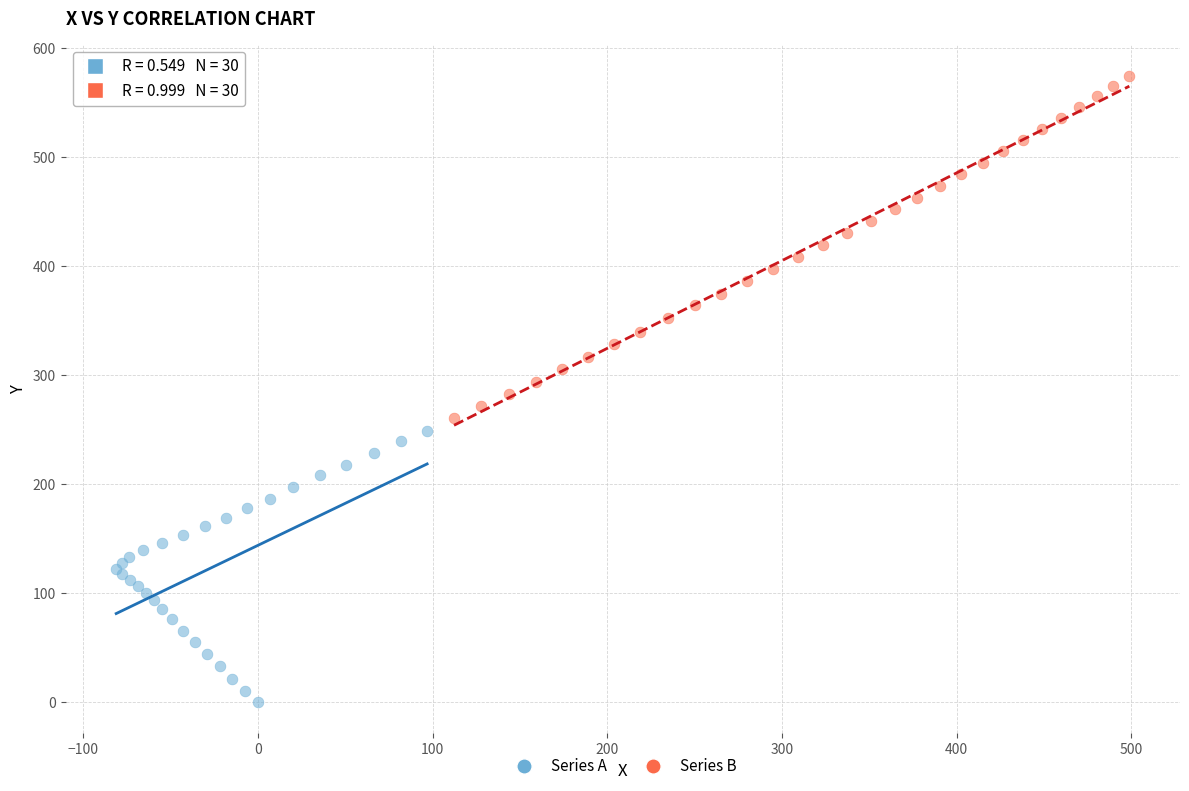

Which series contains the lowest Y value?

Series A